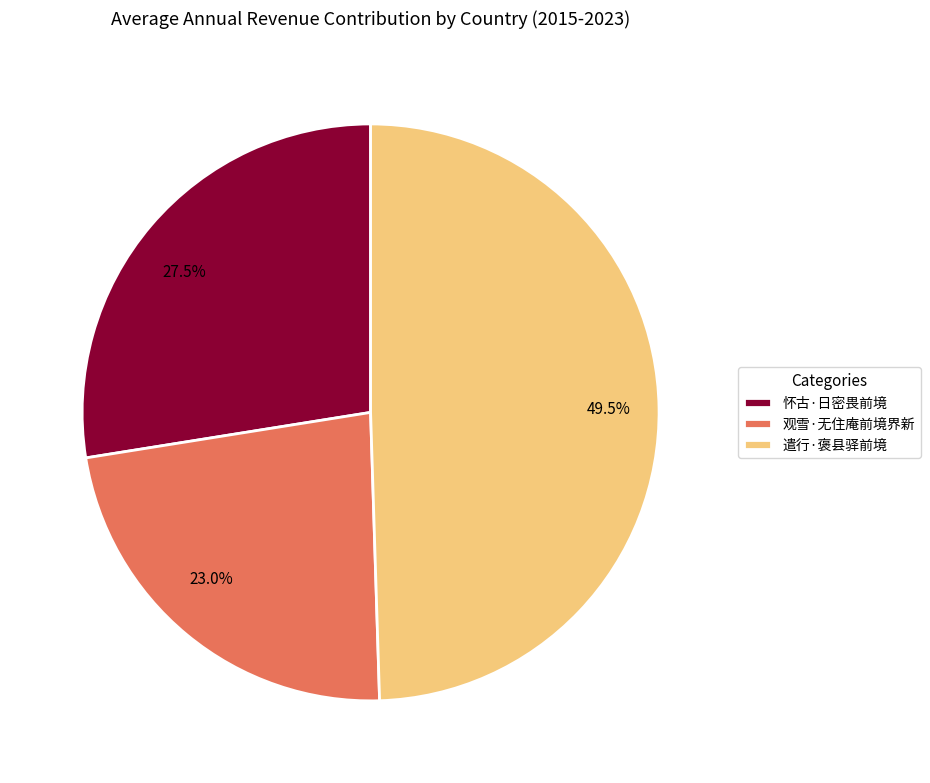

Rank the categories by value from lowest to highest.

观雪·无住庵前境界新, 怀古·日密畏前境, 遣行·褒县驿前境